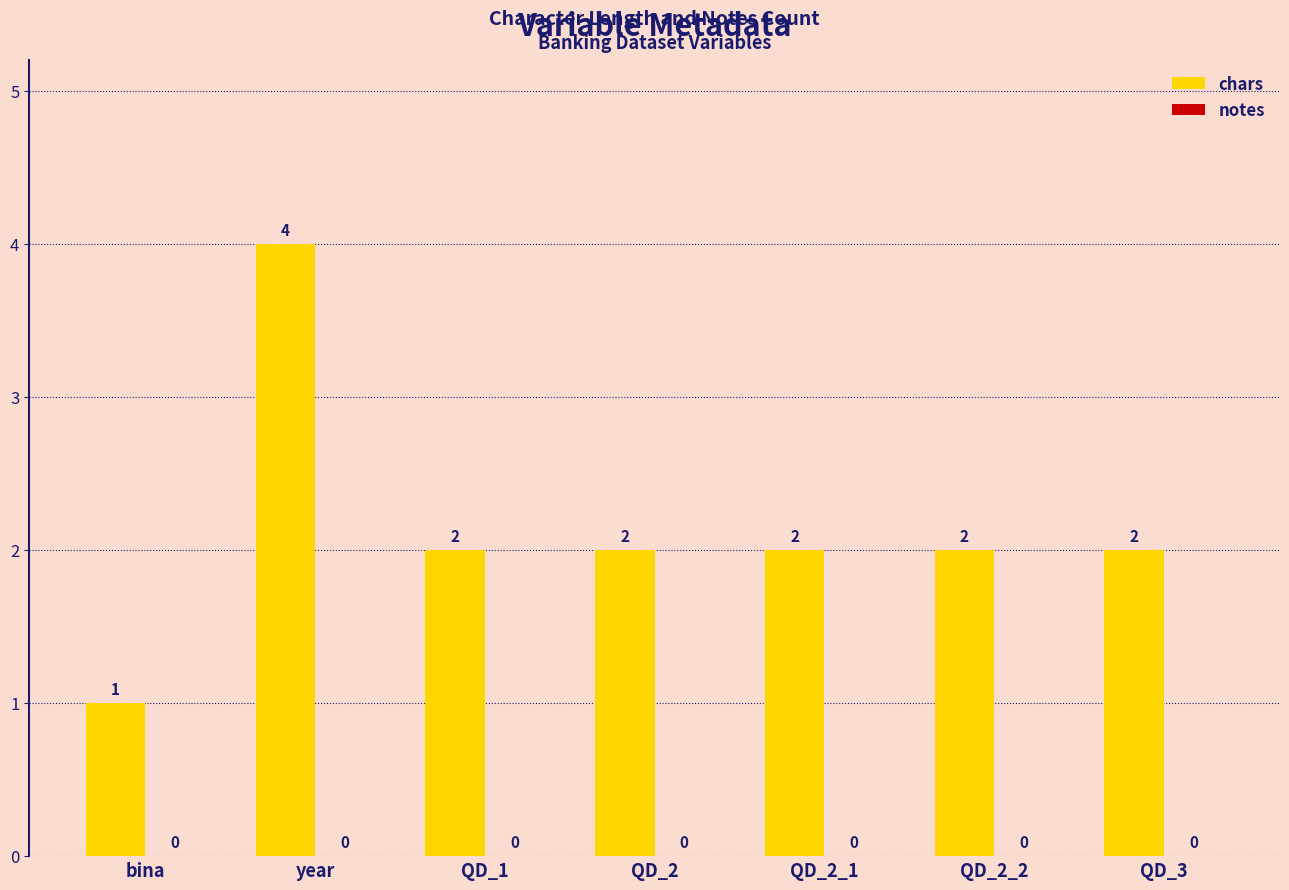

How many data points does each series have?

7